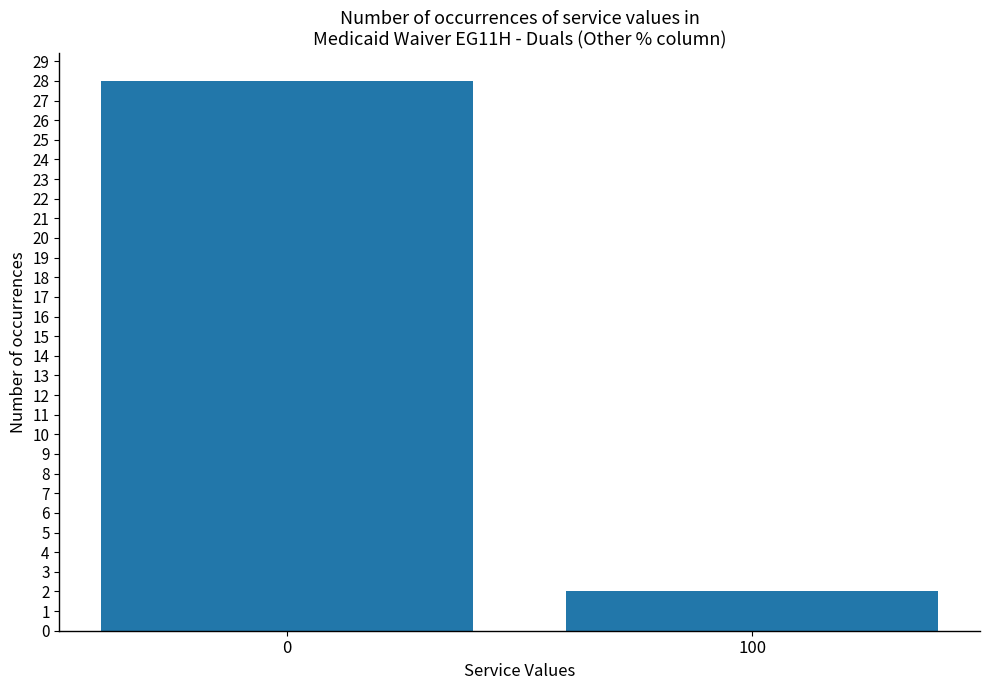

What is the value of the 1st bar from the left?

28